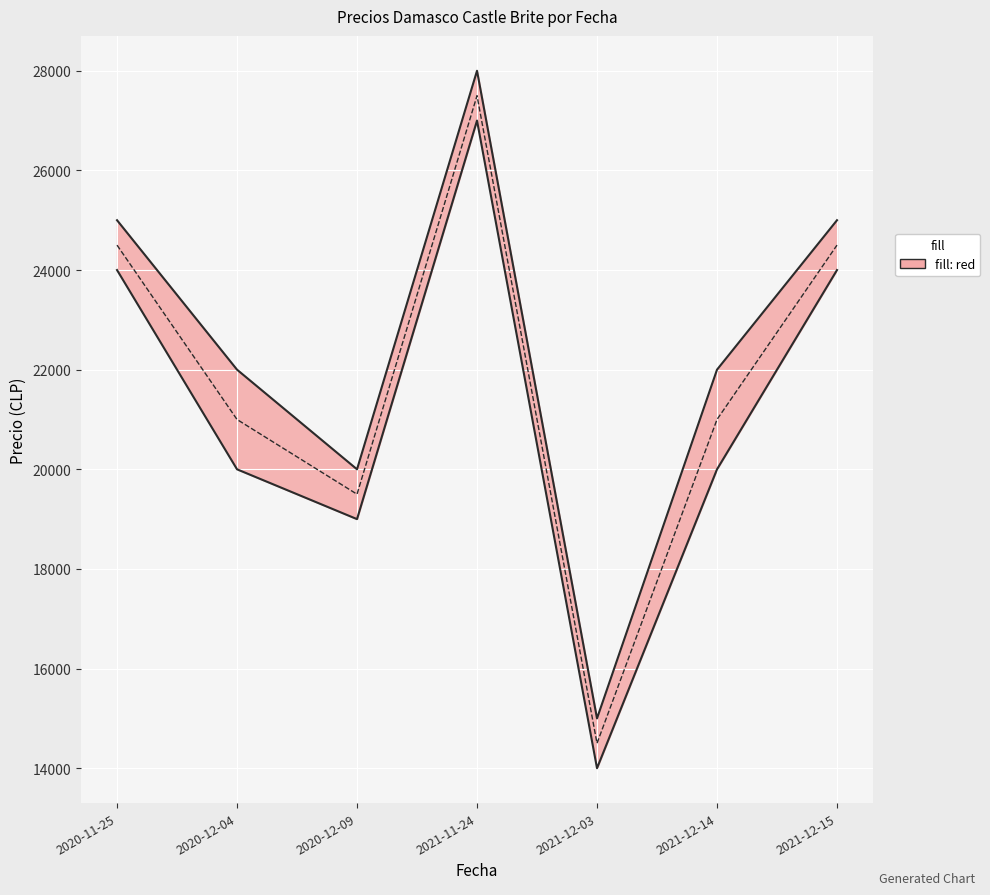

In Precio promedio ponderado, how many points are lower than both neighbors (excluding endpoints)?

2